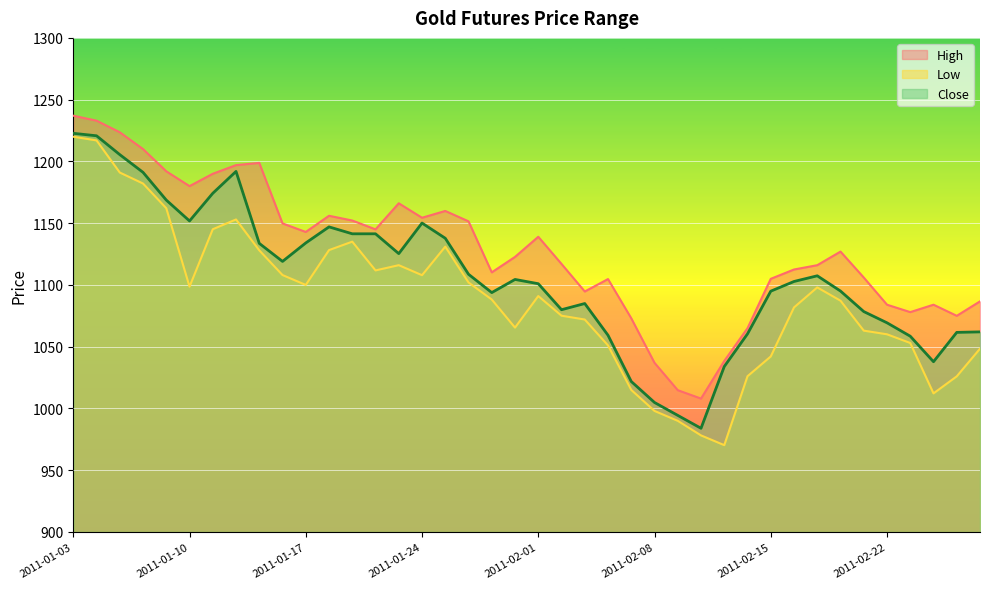

What is the minimum value for High?

1008.0